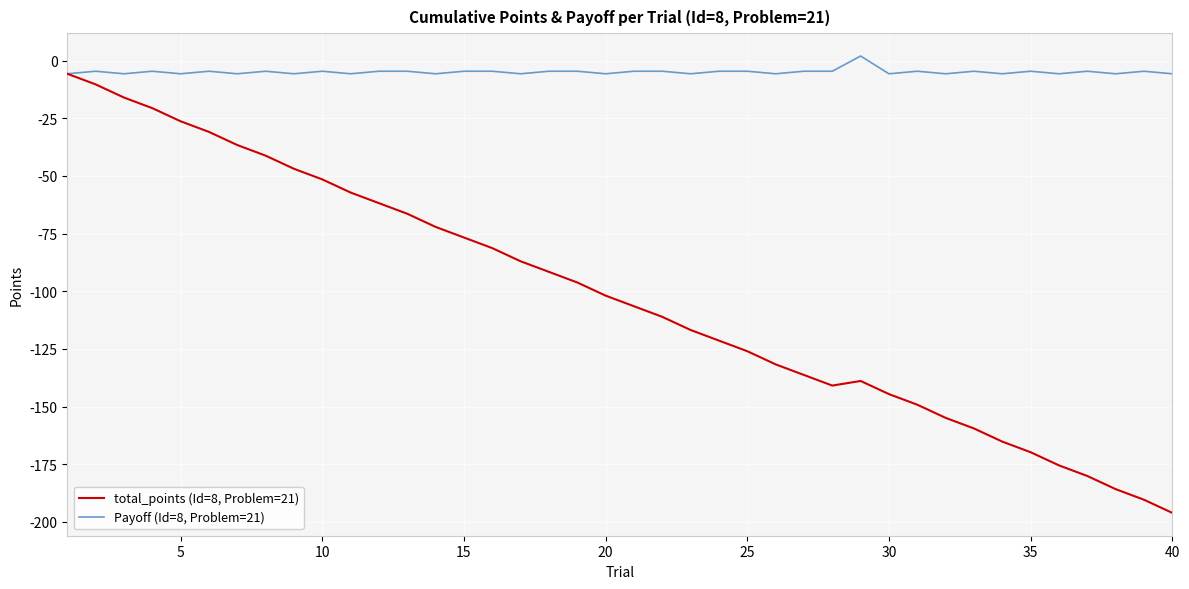

In total_points (Id=8, Problem=21), how many points are lower than both neighbors (excluding endpoints)?

1